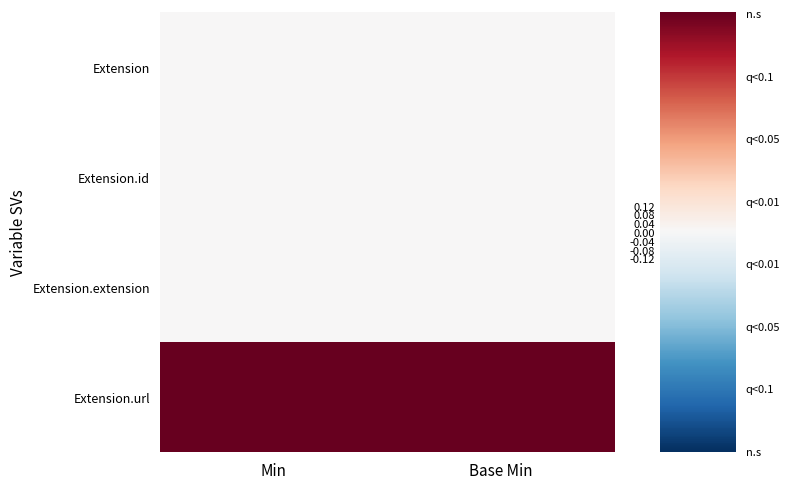

Reading right to left, list all the values displayed in this chart.

Extension: Base Min=0	Min=0
Extension.id: Base Min=0	Min=0
Extension.extension: Base Min=0	Min=0
Extension.url: Base Min=1	Min=1